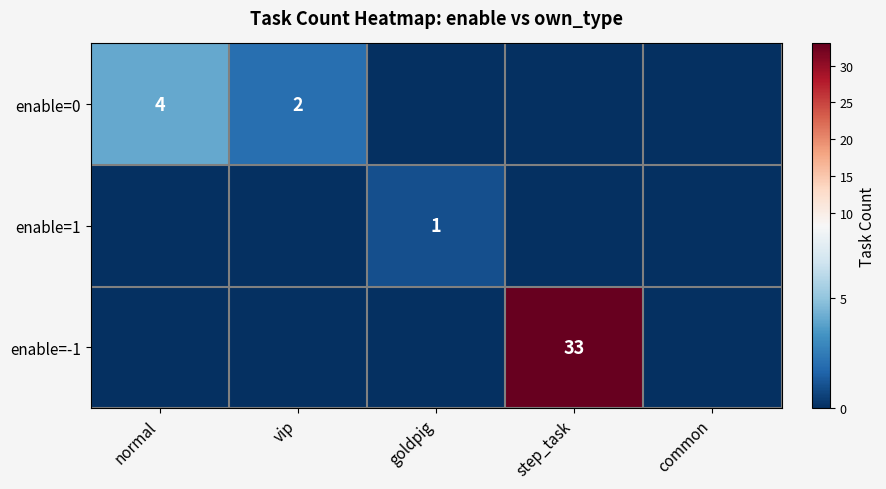

List the labels in order of enable=0 value, largest first.

normal, vip, goldpig, step_task, common